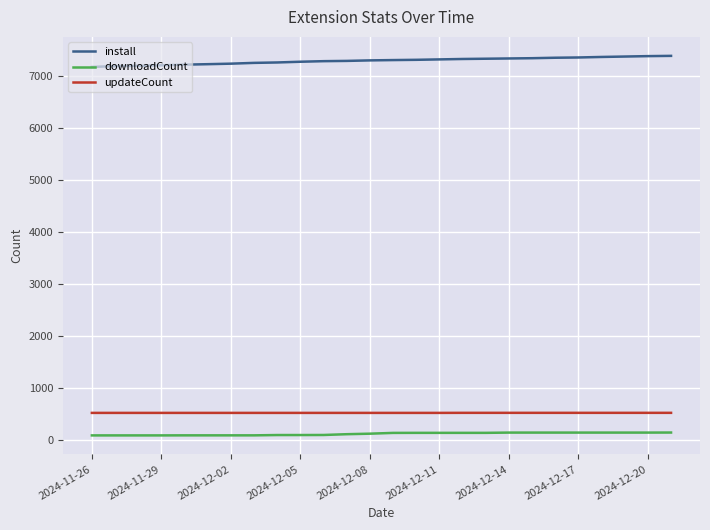

Which series has the largest total across all categories?

install